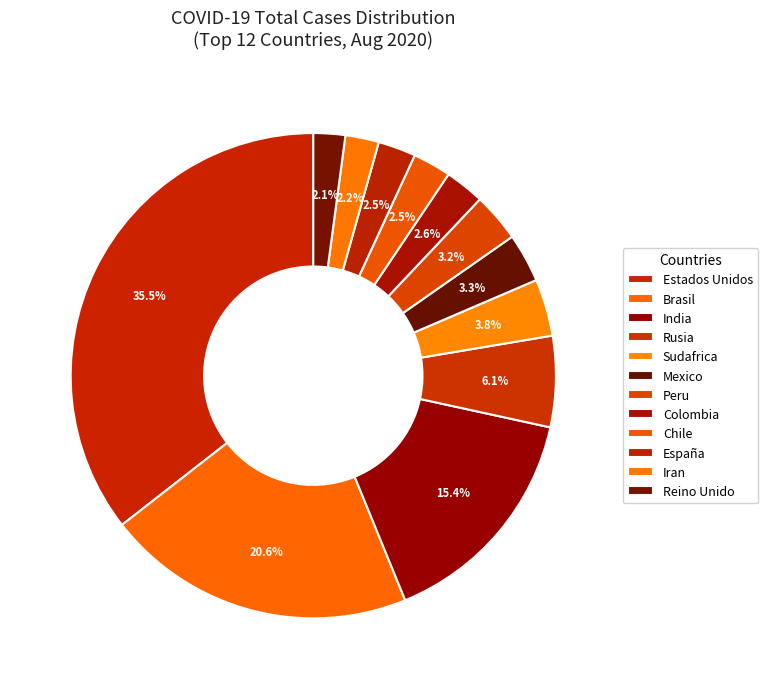

Which has a higher value, Estados Unidos or India?

Estados Unidos